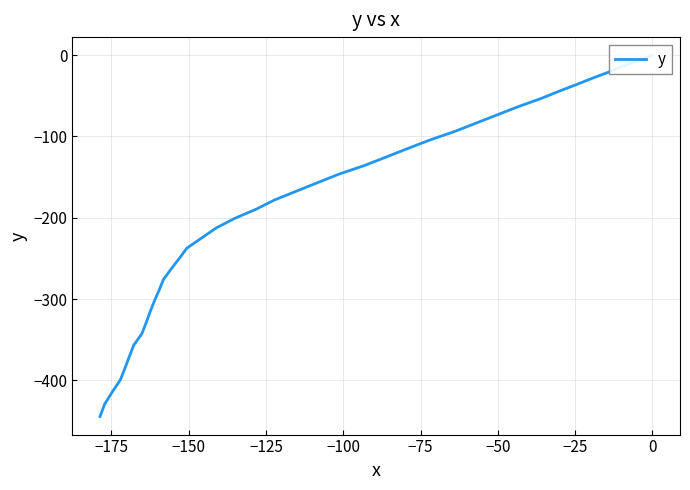

What is the difference between the maximum and minimum values?

444.5